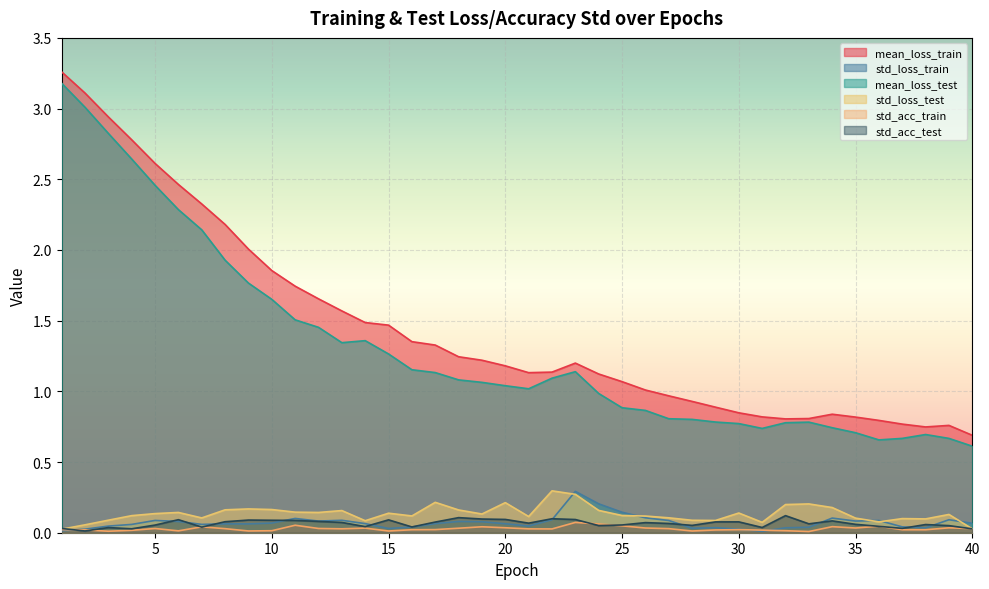

The mean_loss_train series shows 2.2 at 8. True or false?

True